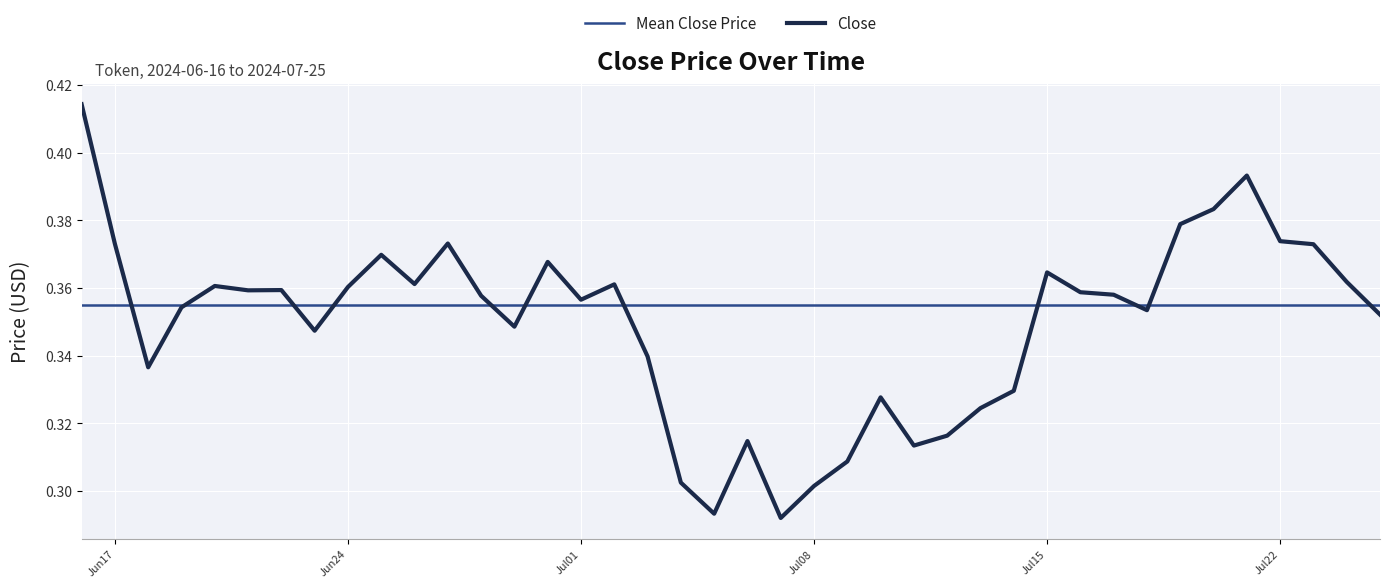

Reading left to right, extract all data points from this chart.

0.4	0.4	0.3	0.4	0.4	0.4	0.4	0.3	0.4	0.4	0.4	0.4	0.4	0.3	0.4	0.4	0.4	0.3	0.3	0.3	0.3	0.3	0.3	0.3	0.3	0.3	0.3	0.3	0.3	0.4	0.4	0.4	0.4	0.4	0.4	0.4	0.4	0.4	0.4	0.4